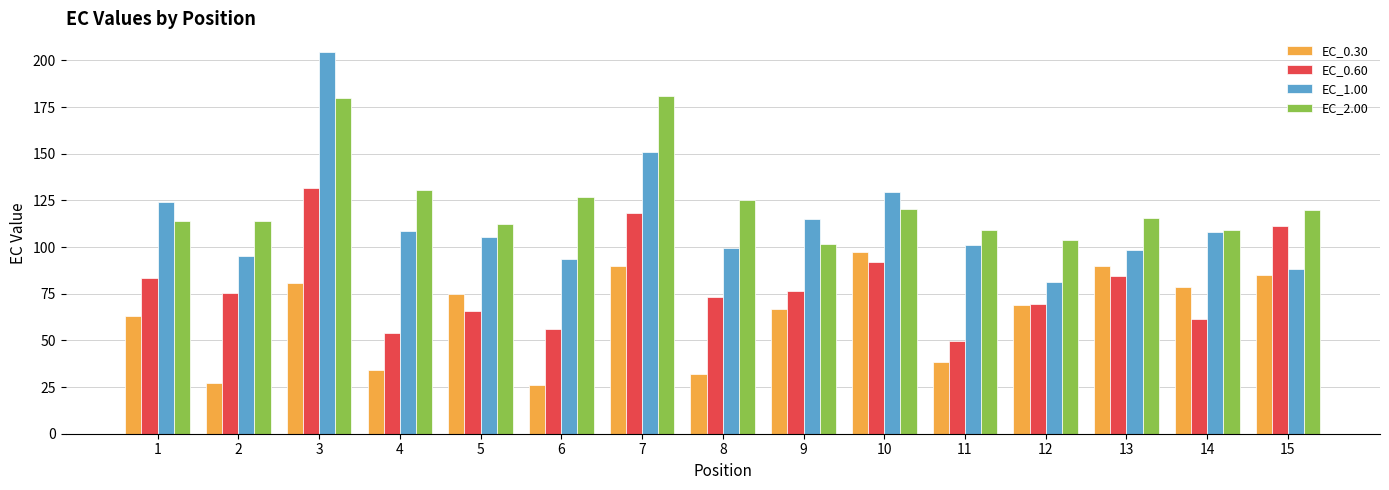

Which series has the widest spread of values?

EC_1.00